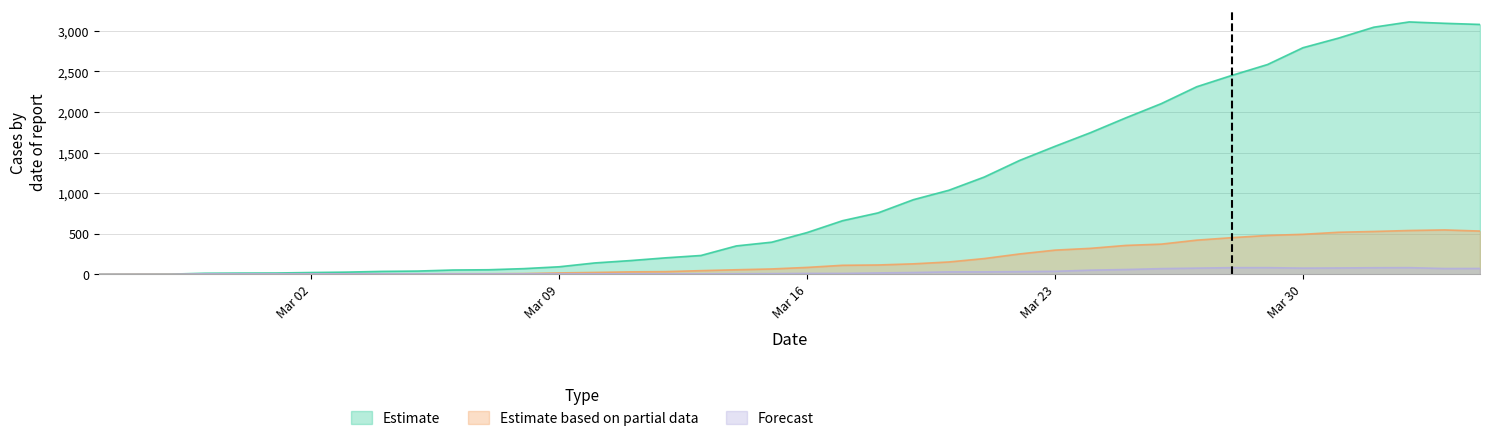

What is the value of the GR point at the 29th from the left?

51